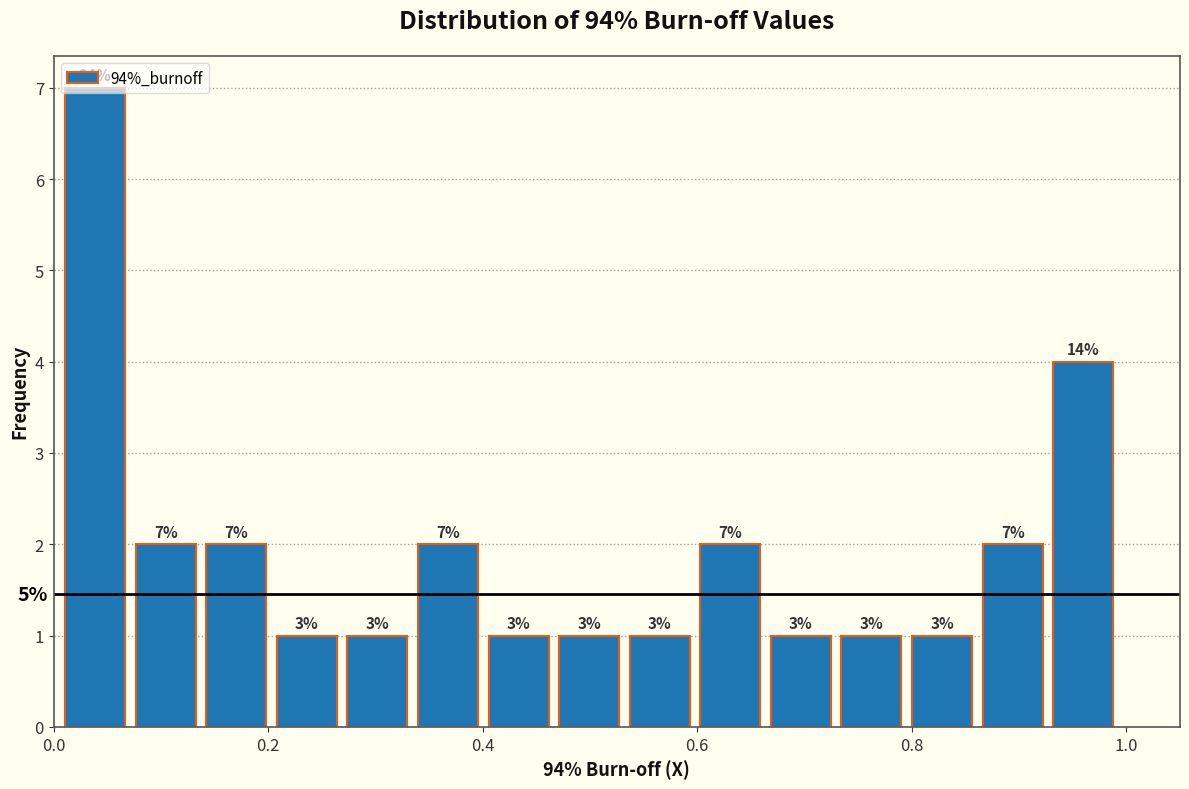

Around what value on the x-axis is the tallest bar? Give the approximate position of its centre, as read against the axis.

0.04